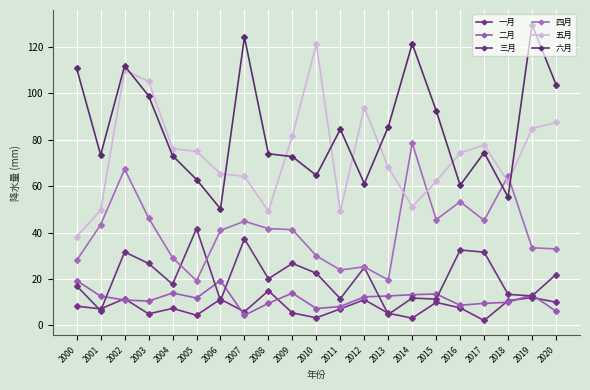

Is this an area chart (filled region under the line)?

No